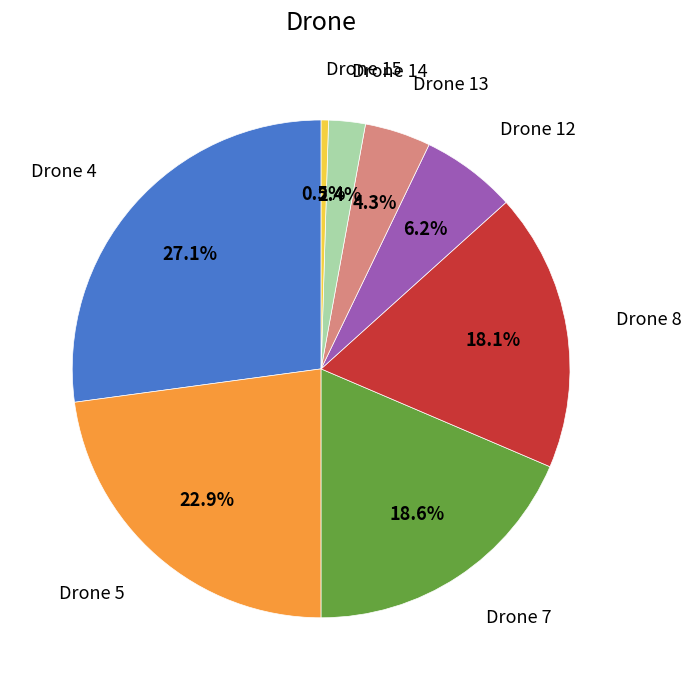

Does any single category account for the majority?

No